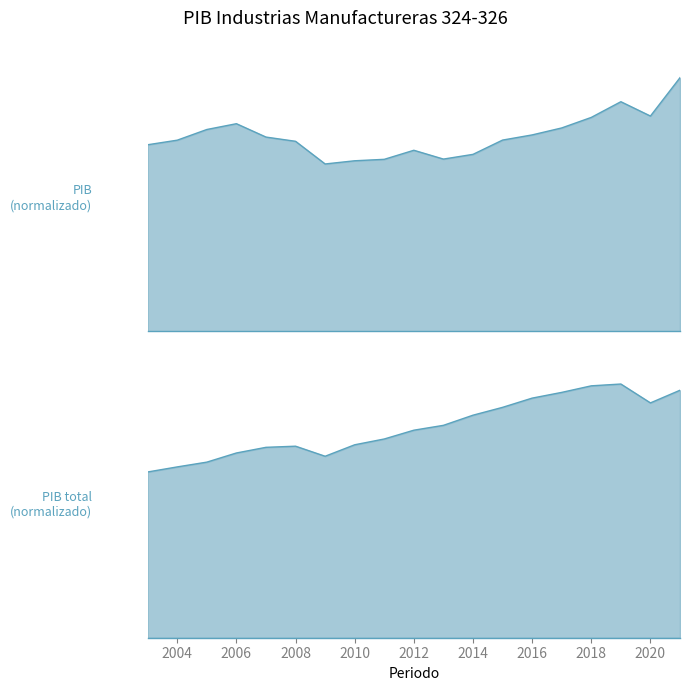

Reading right to left, what are all the values shown in this chart?

PIB: 1.0	0.8	0.9	0.8	0.8	0.8	0.8	0.7	0.7	0.7	0.7	0.7	0.7	0.7	0.8	0.8	0.8	0.8	0.7
PIB total: 1.0	0.9	1.0	1.0	1.0	0.9	0.9	0.9	0.8	0.8	0.8	0.8	0.7	0.8	0.8	0.7	0.7	0.7	0.7